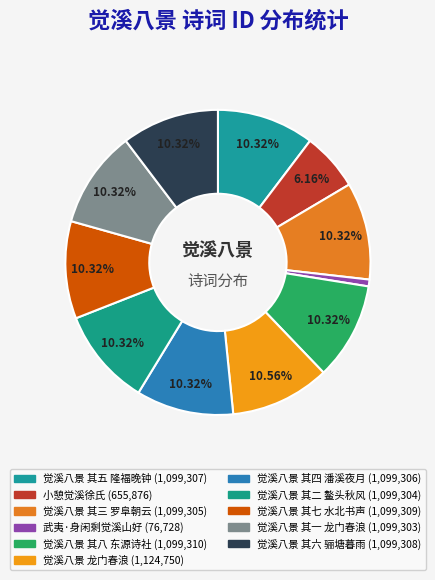

True or false: 觉溪八景 其二 鳌头秋风 accounts for 10% of the total.

True